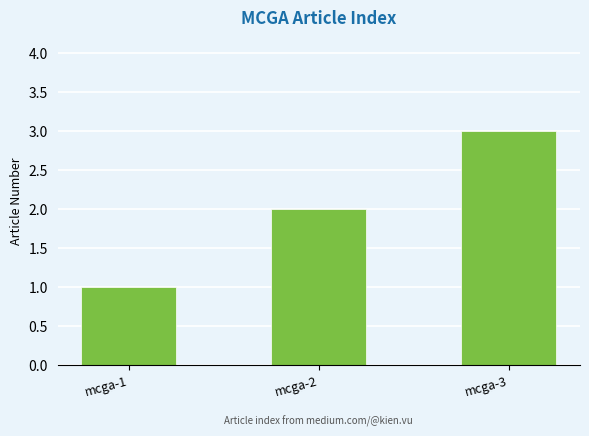

How many categories are shown in the chart?

3